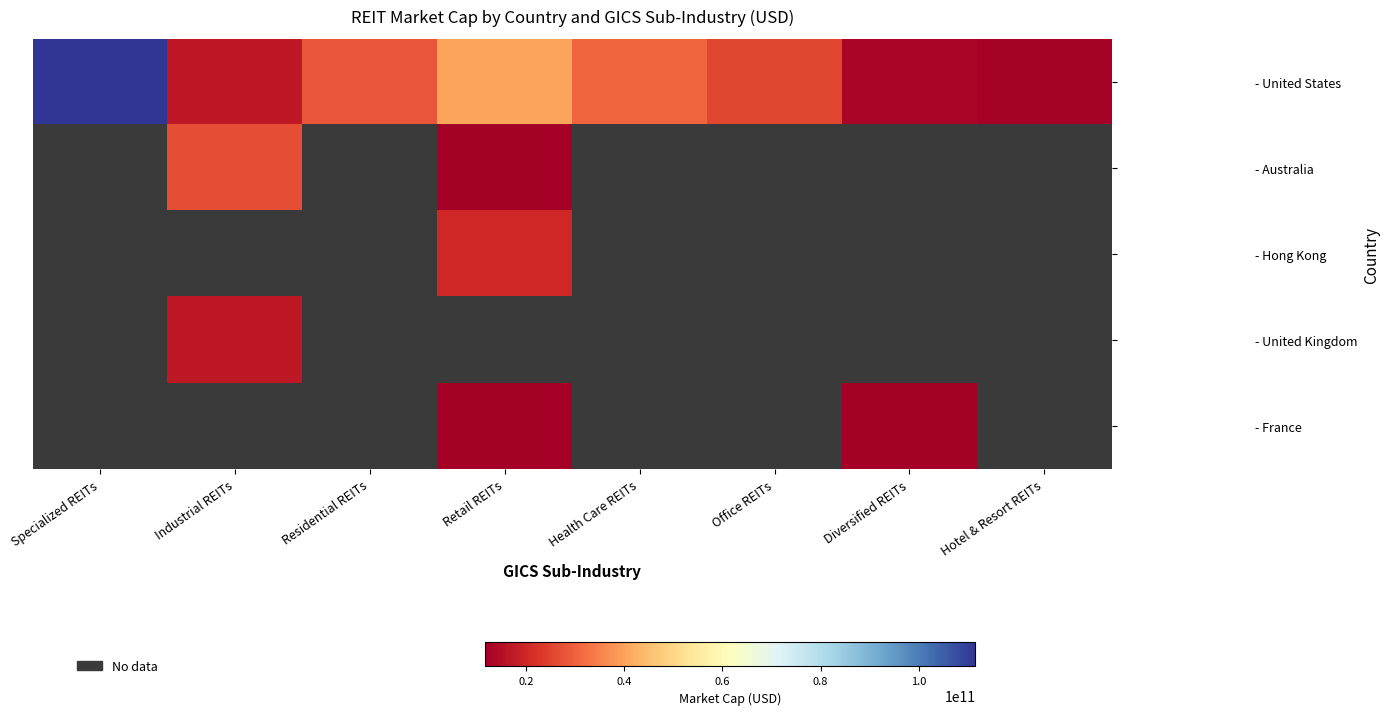

What is the total value across all series at Specialized REITs?

111583920128